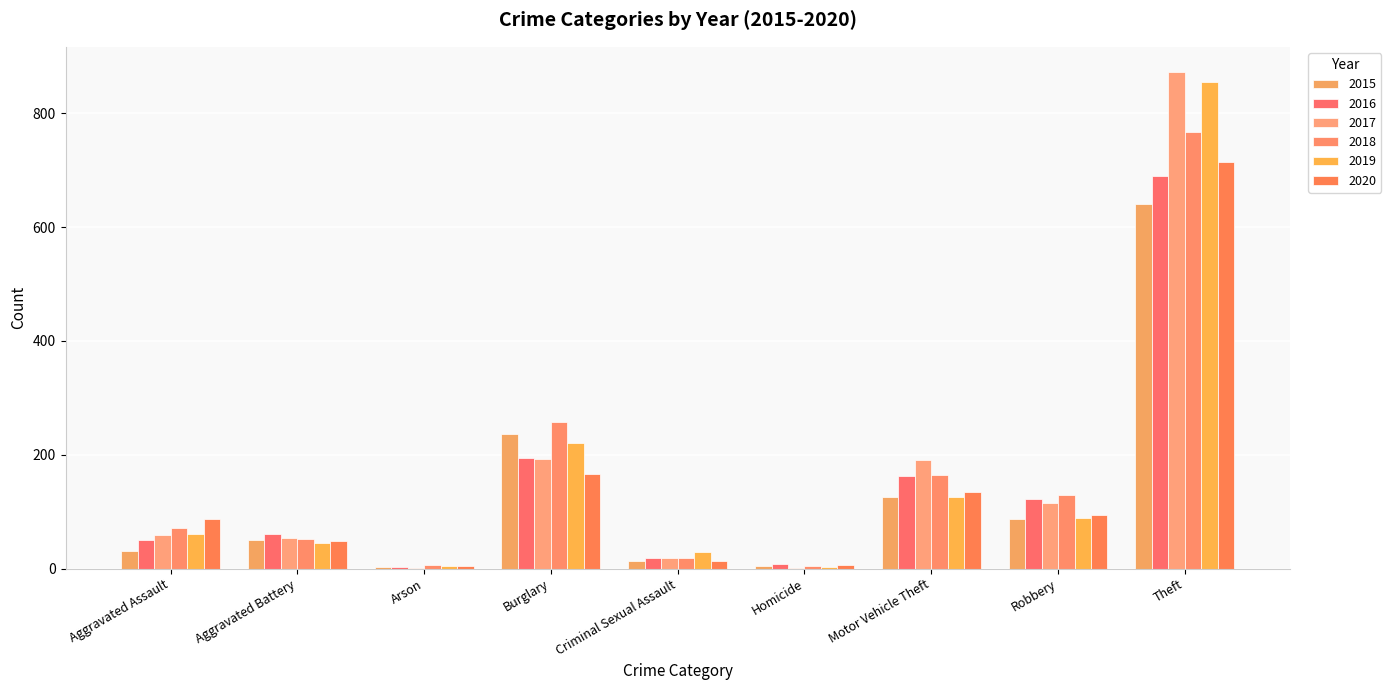

How many groups of bars are there?

9